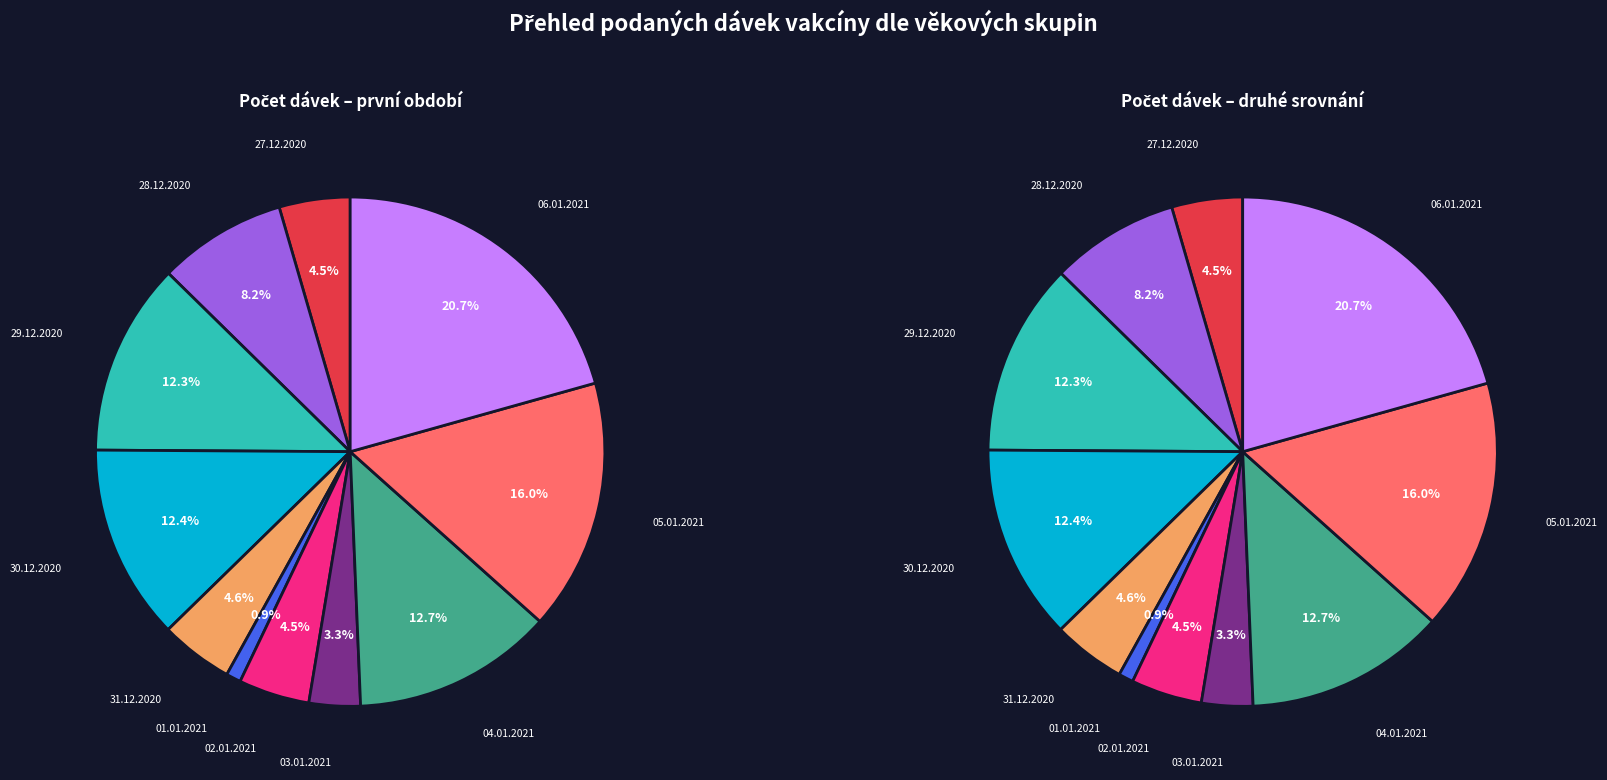

To the nearest percent, what percentage of the pie is 30.12.2020?

12%